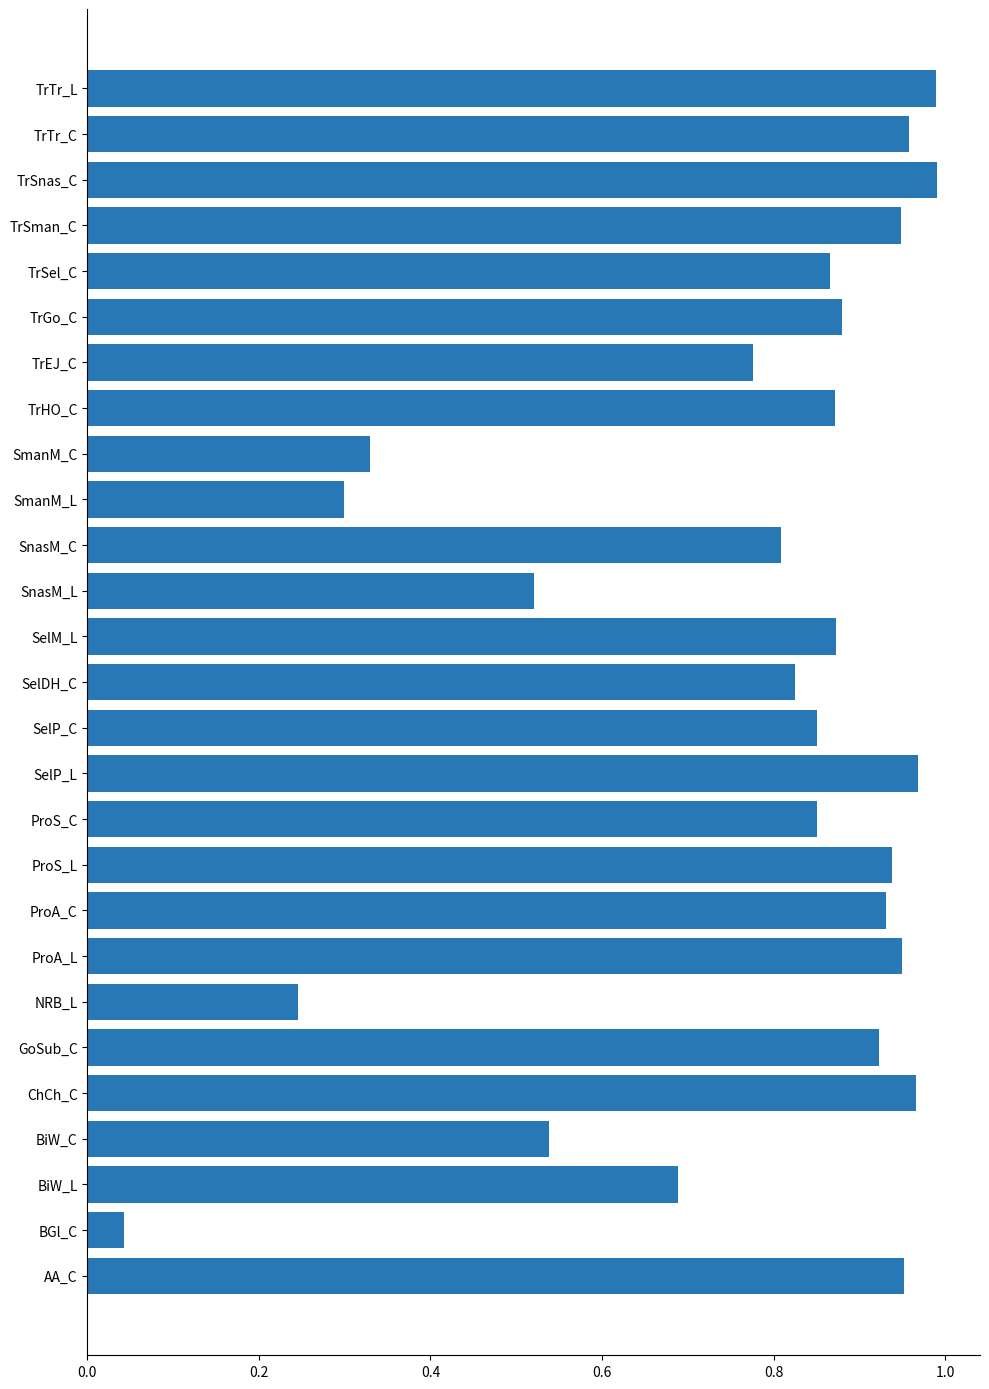

True or false: the data shows 1.0 at BiW_L.

False